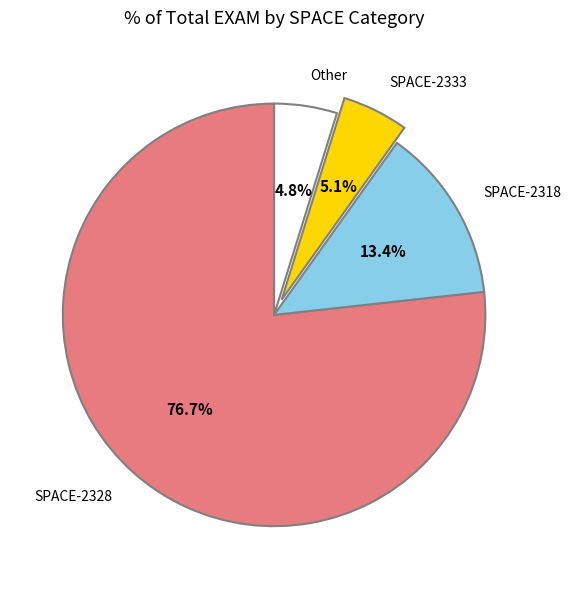

Which category has the biggest portion of the pie?

SPACE-2328